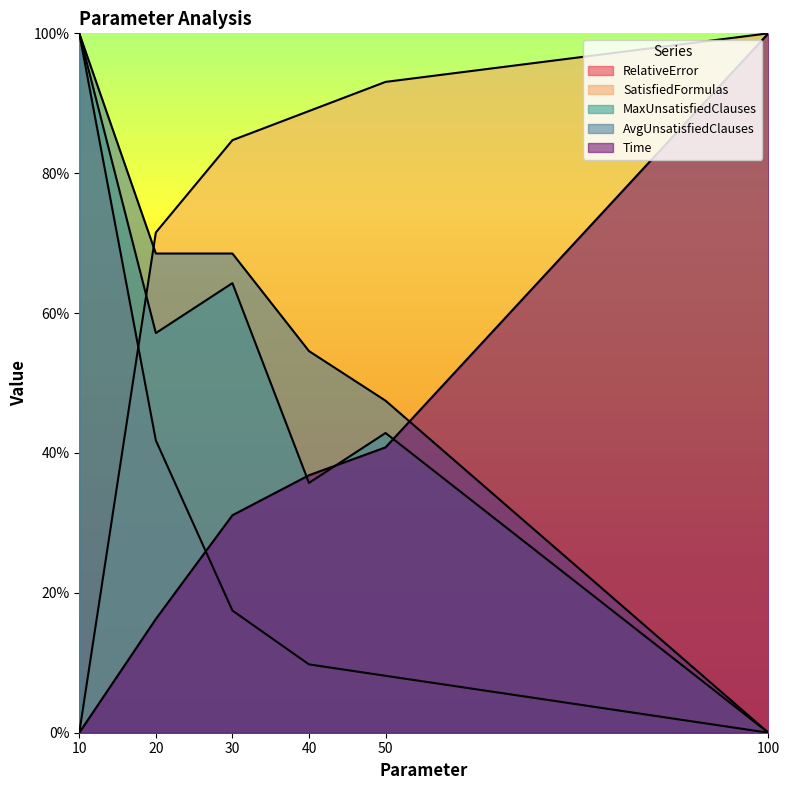

Read the AvgUnsatisfiedClauses value at 10.

1.0